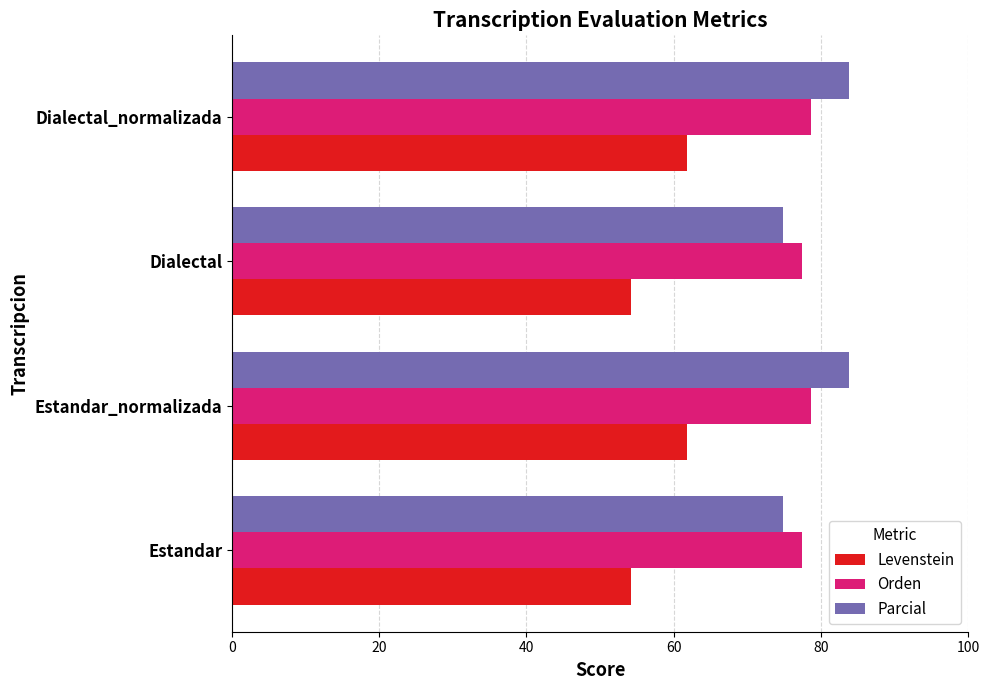

What is the sum of all Levenstein values?

232.2